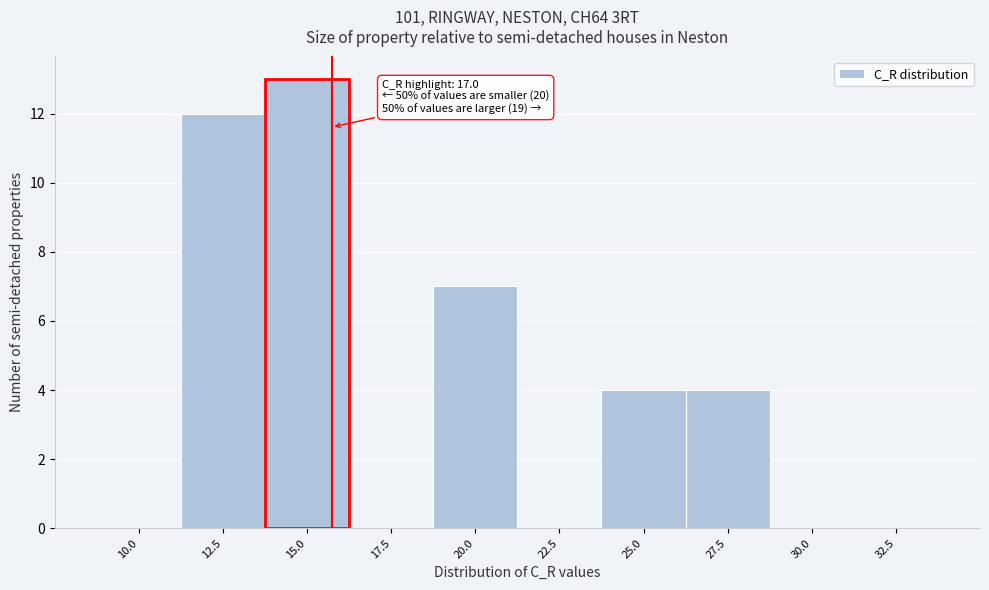

Reading left to right, extract all data points from this chart.

10.0=0	12.5=12	15.0=13	17.5=0	20.0=7	22.5=0	25.0=4	27.5=4	30.0=0	32.5=0